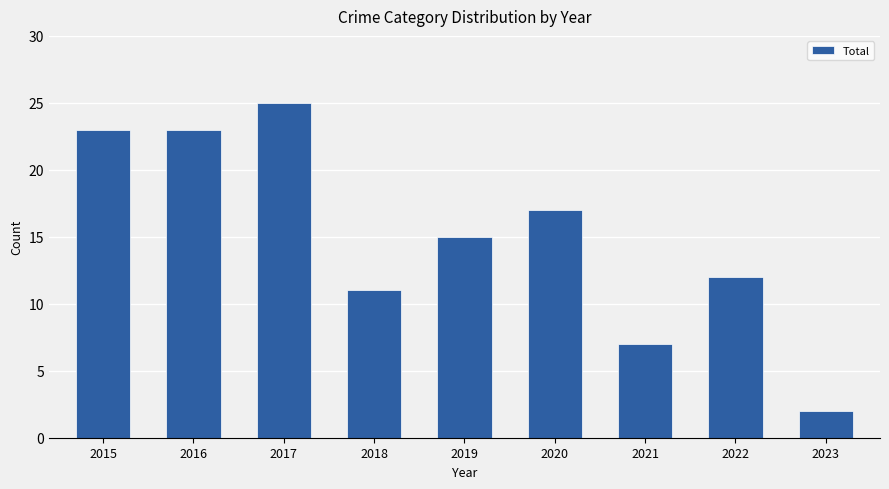

Are the bars horizontal?

No